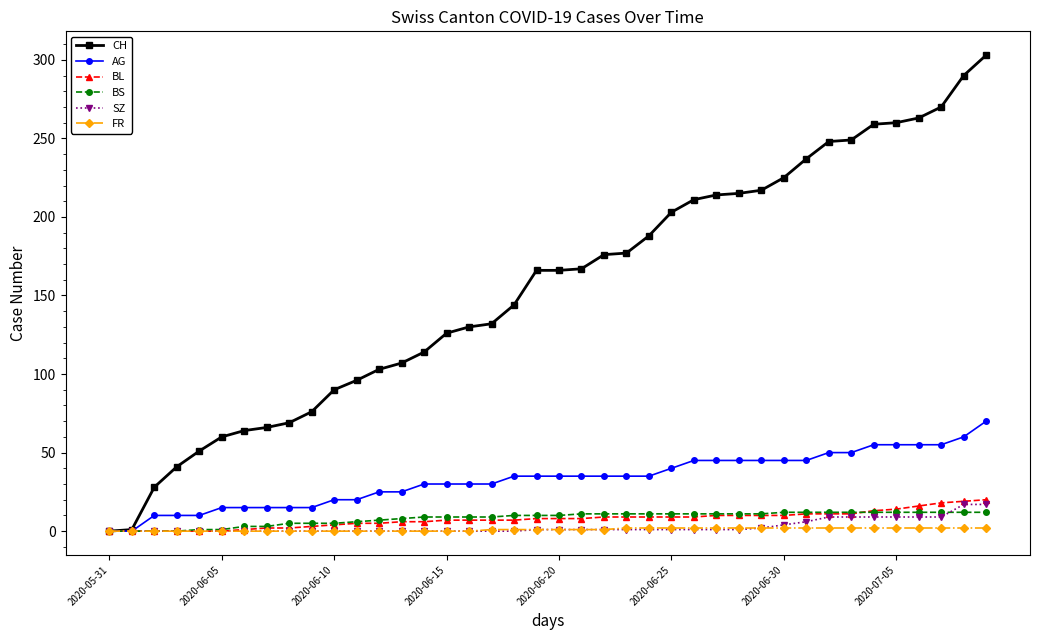

How many categories are shown in the chart?

40